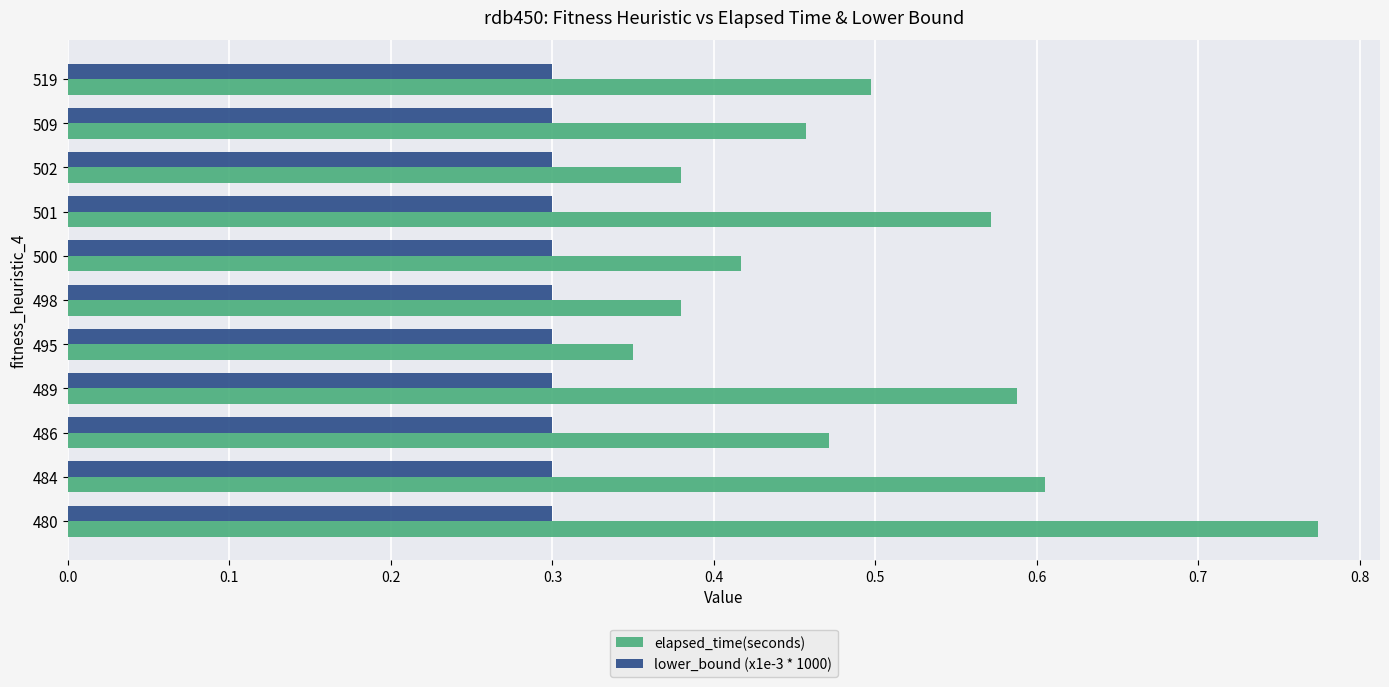

What is the sum of all elapsed_time(seconds) values?

5.5